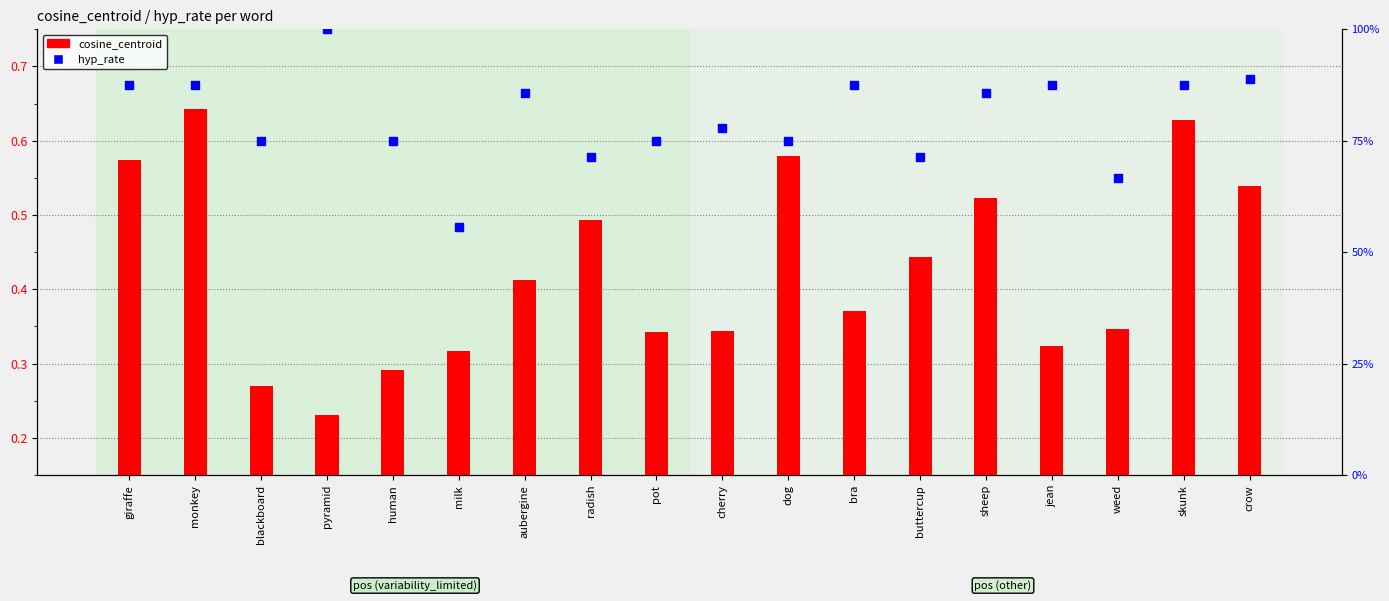

What is the total value across all series at crow?

1.4